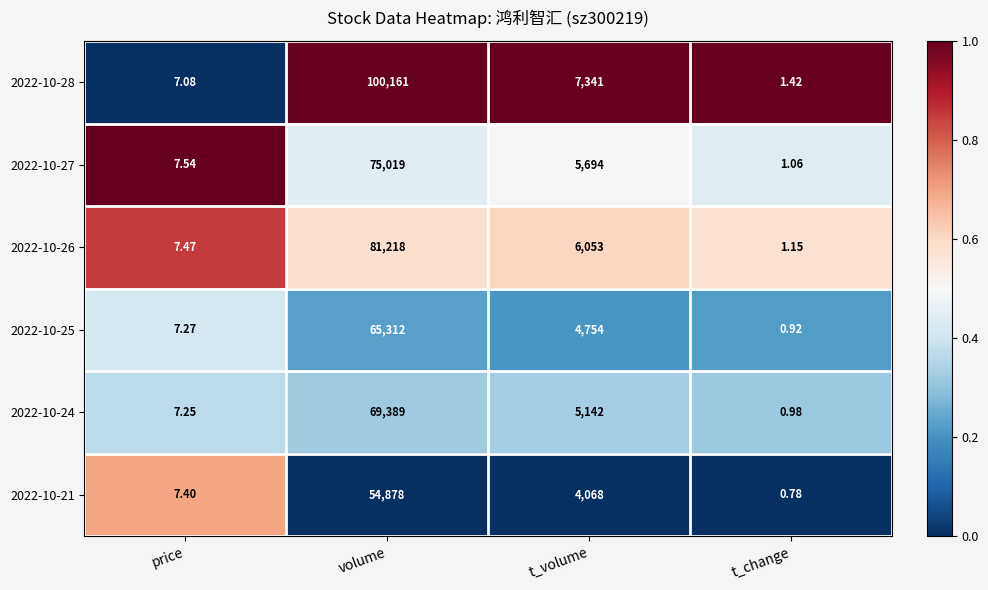

Where is 2022-10-25 nearest to the value 32656?

t_volume